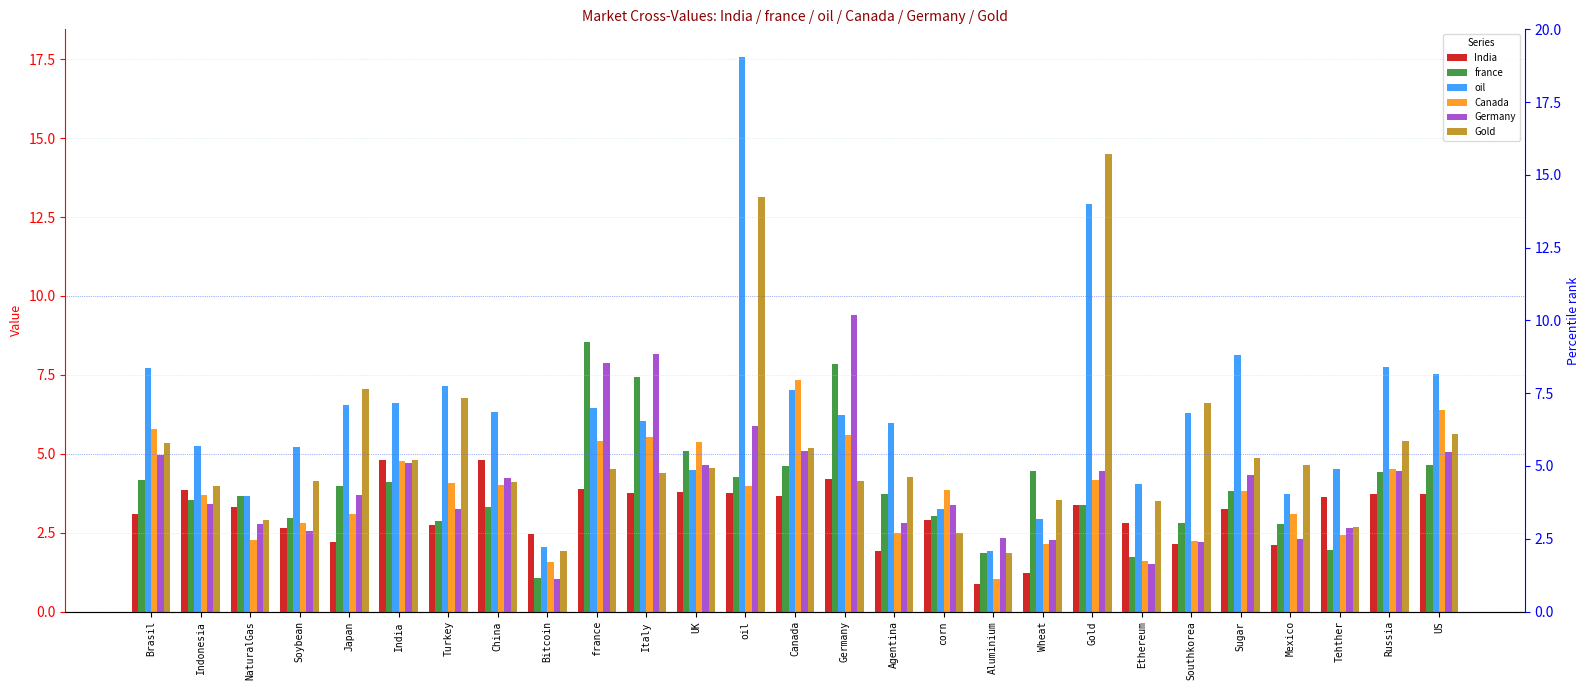

What is the label of the 25th bar from the left?

Tehther